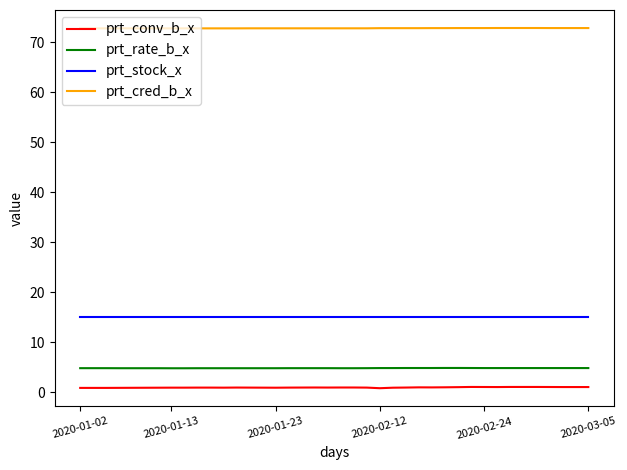

What is the minimum value for prt_rate_b_x?

4.8